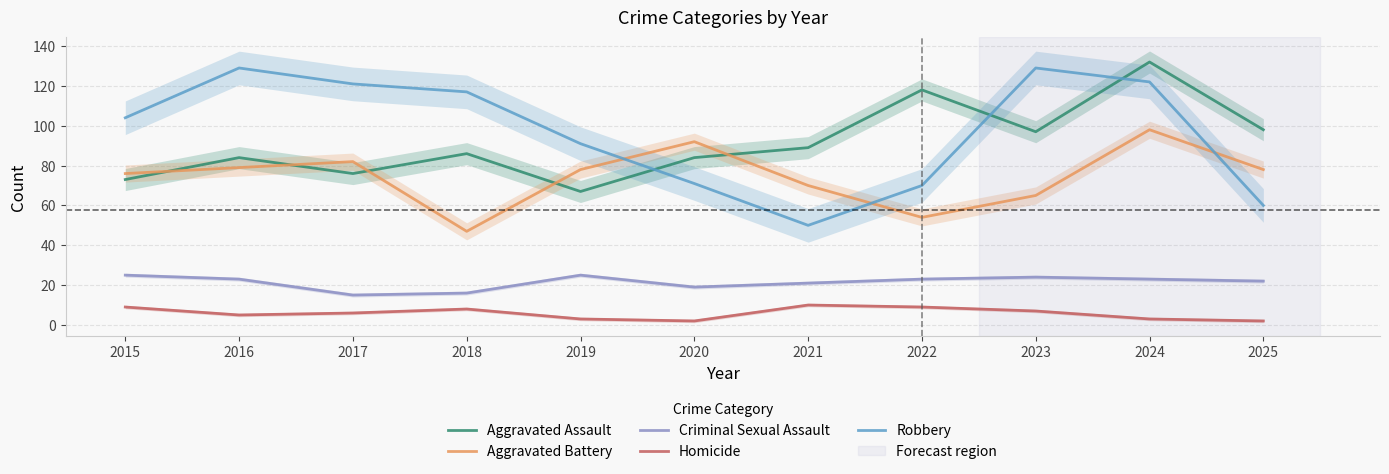

At which label does Aggravated Battery reach its minimum?

2018